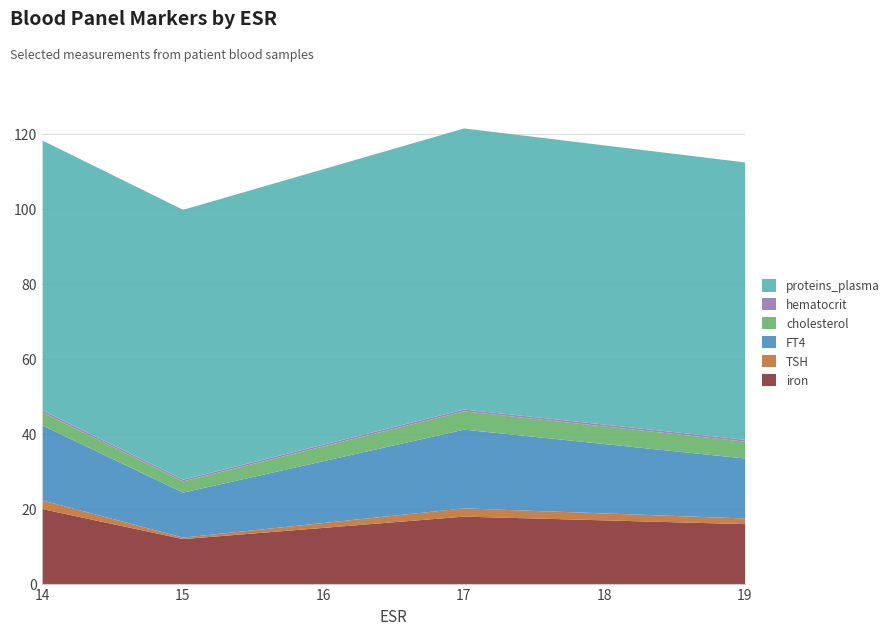

Is it true that hematocrit equals 0.6 at 15?

False